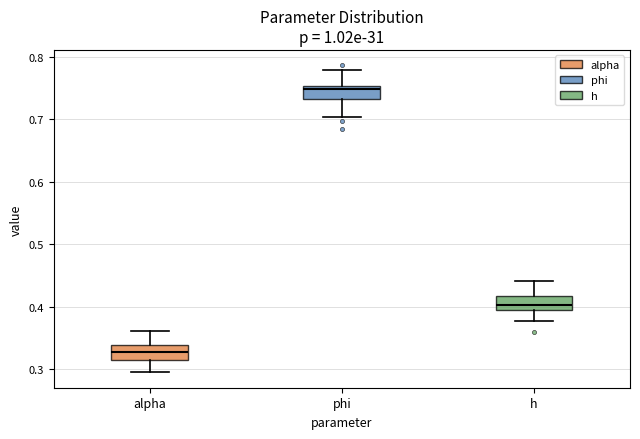

Reading left to right, read every box against the y-axis: the position of its median line, the range the box covers, and the ends of its whiskers. The values are not printed on the chart, so give them approximately, as read against the axis.

alpha: median 0.33, box 0.31 to 0.34, whiskers 0.29 to 0.36
phi: median 0.75 (just below the box's upper edge), box 0.73 to 0.75, whiskers 0.70 to 0.78
h: median 0.40, box 0.39 to 0.42, whiskers 0.38 to 0.44